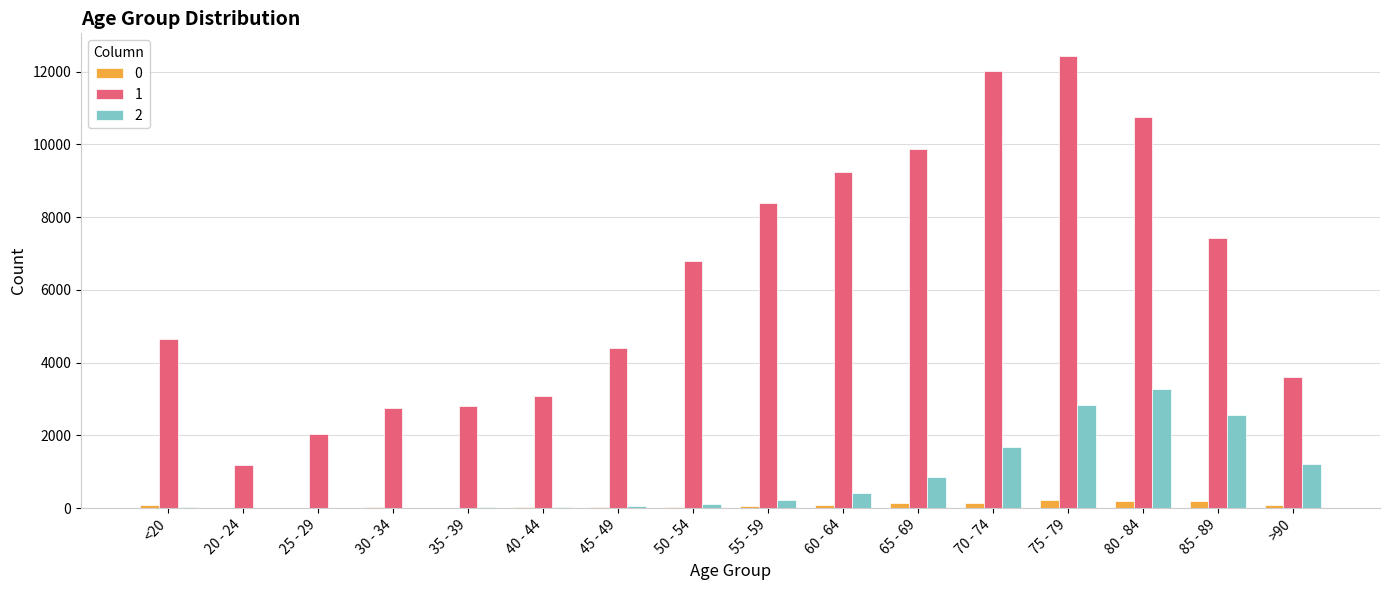

At which category is the sum across all series the highest?

75 - 79